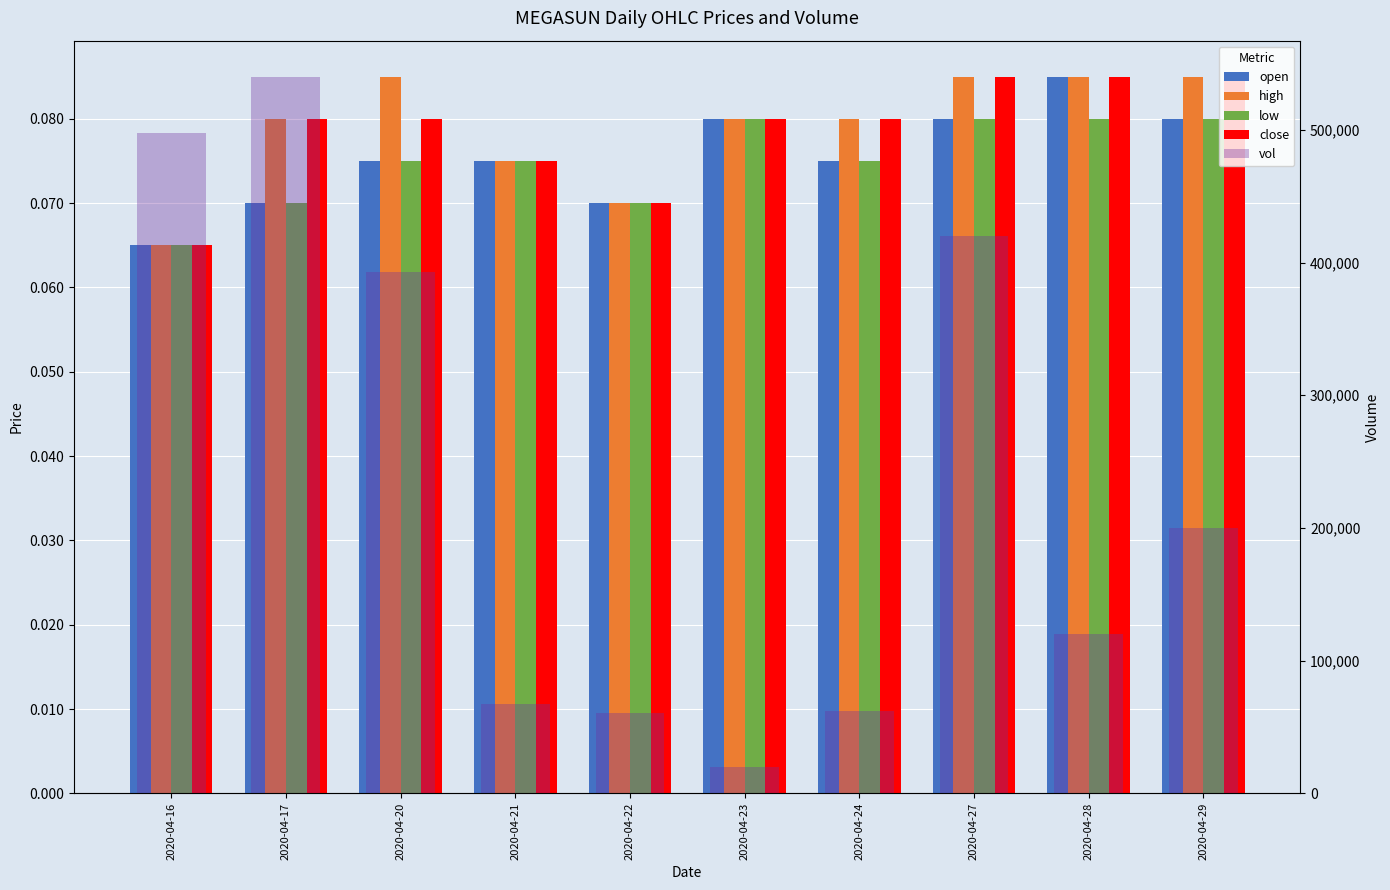

Which series has the largest total across all categories?

vol